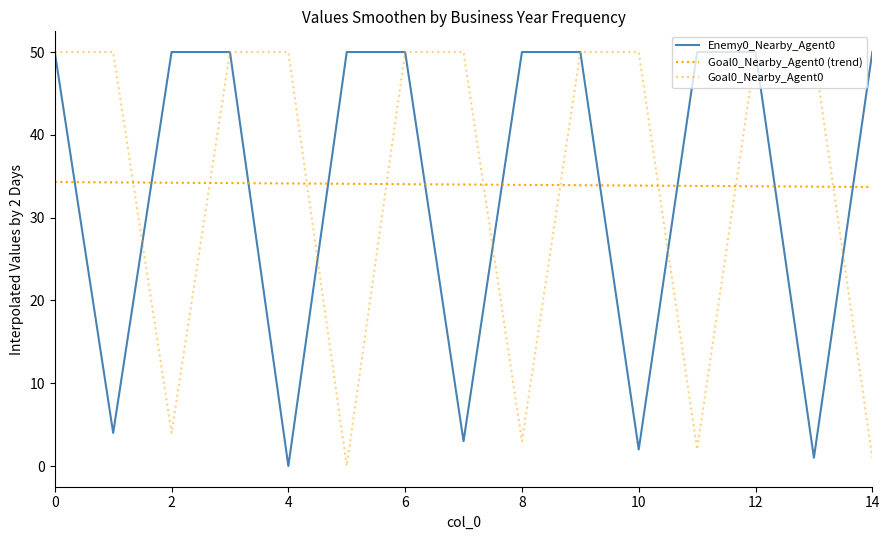

Does the chart display data point markers on the line(s)?

No